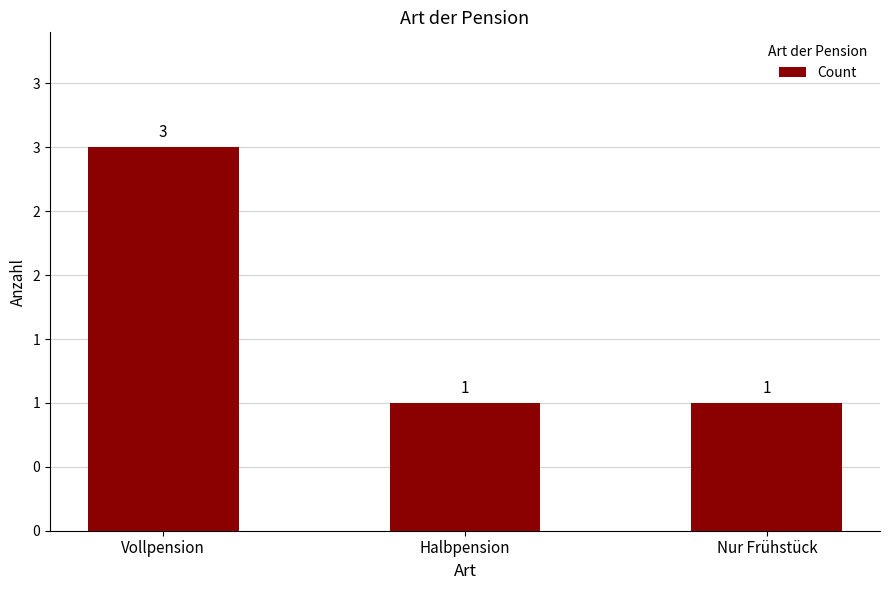

Rank the categories by value from highest to lowest.

Vollpension, Halbpension, Nur Frühstück